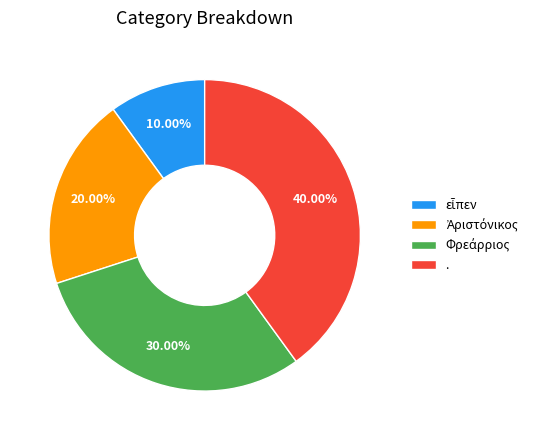

Does any single category account for the majority?

No